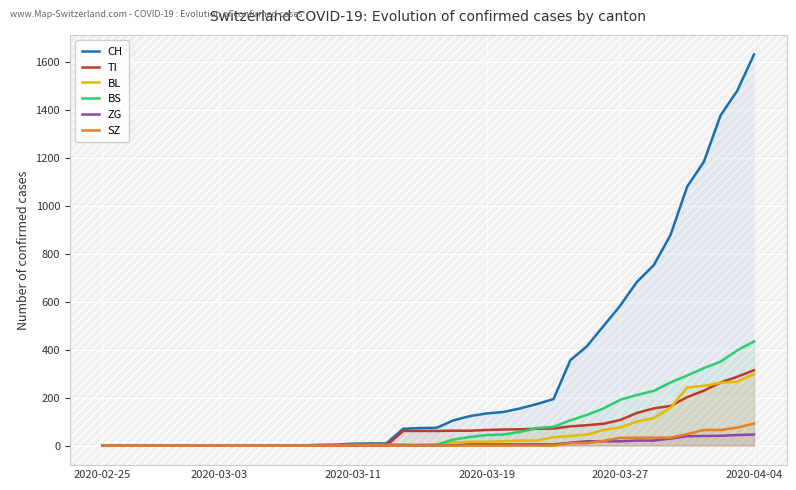

At which category does BS reach its first local valley?

19